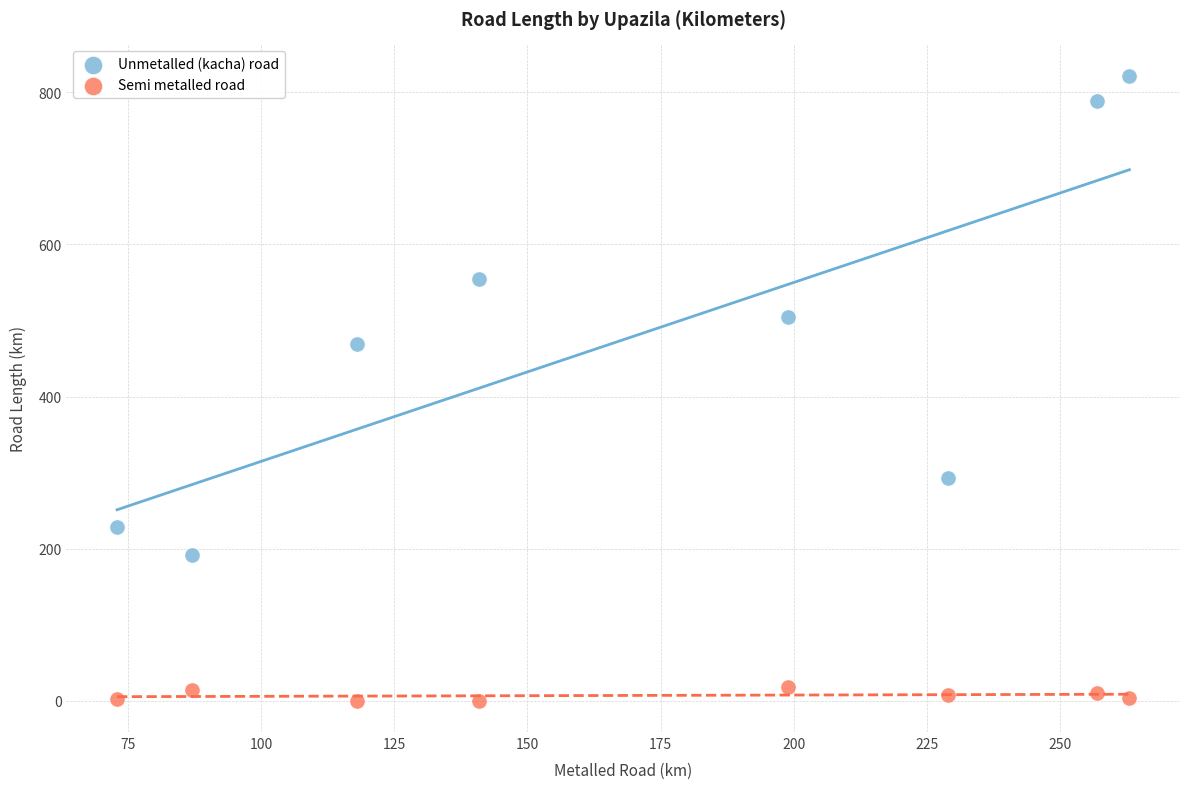

What is the X range (max minus min) for the scatter plot?

190.0